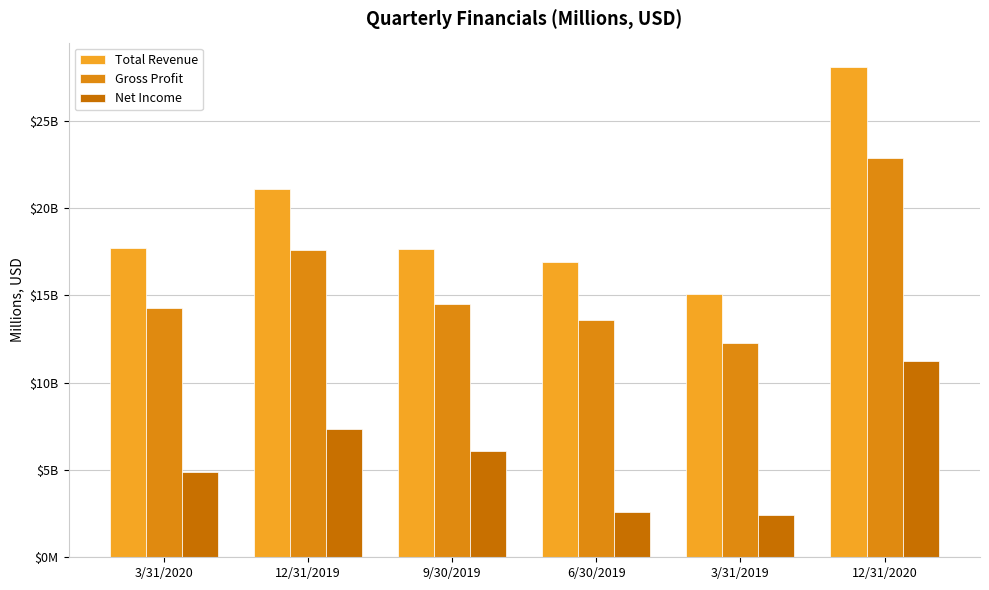

Does the chart contain any negative values?

No